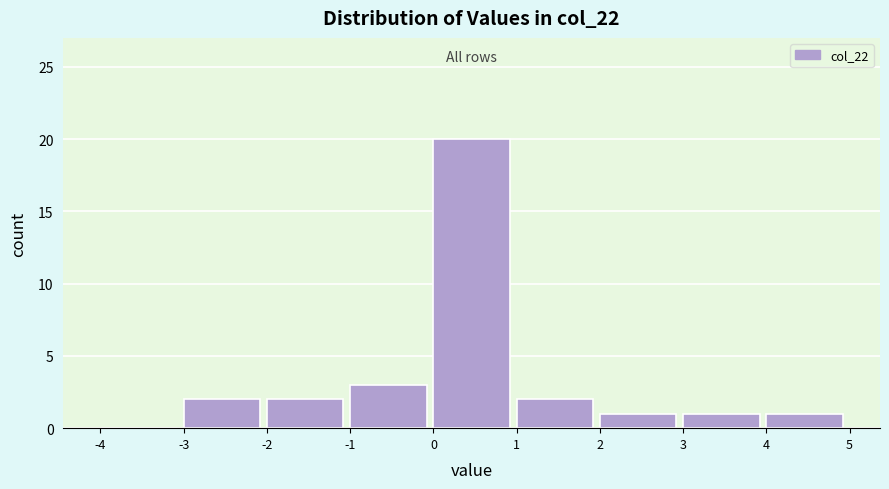

Over which range of the x-axis is the bar tallest?

0 to 1